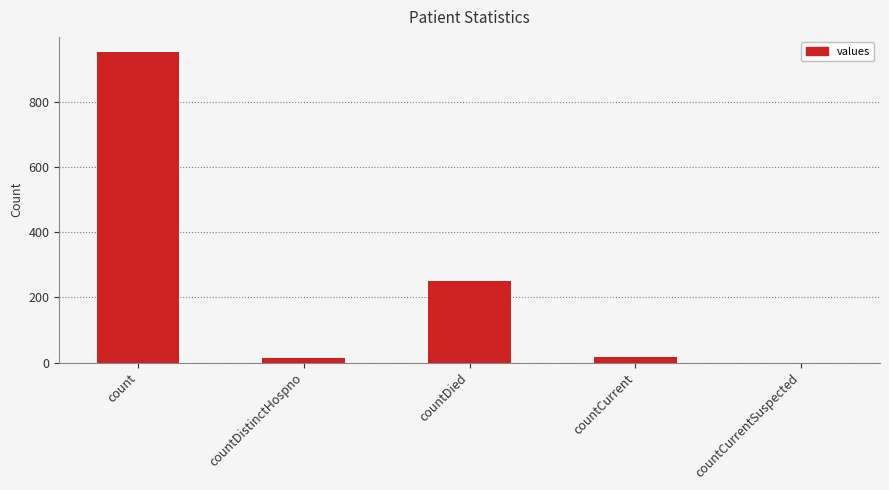

What is the sum of the values at countDied and count?

1201